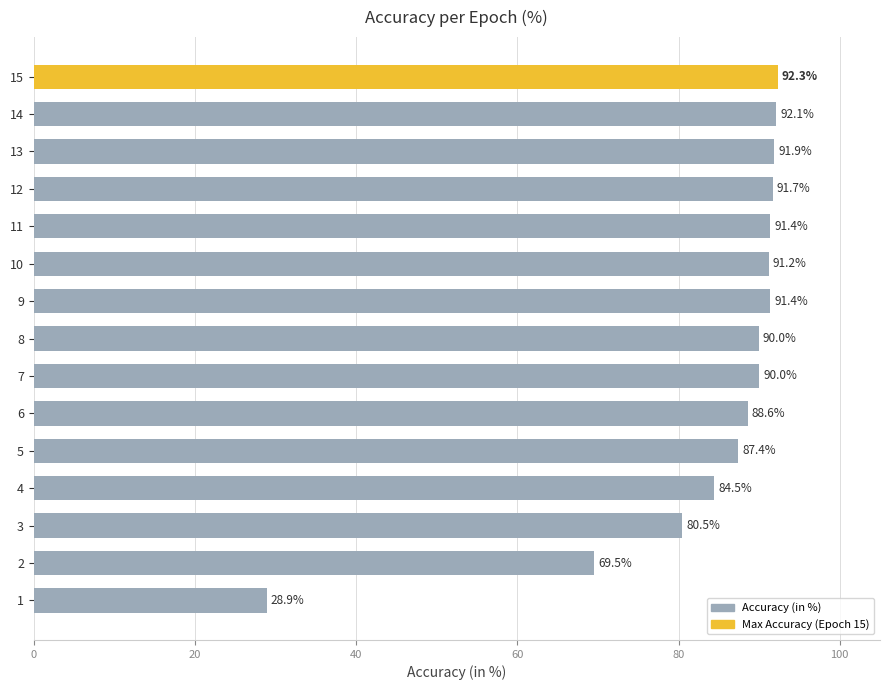

What is the difference between the maximum and second lowest values?

22.8